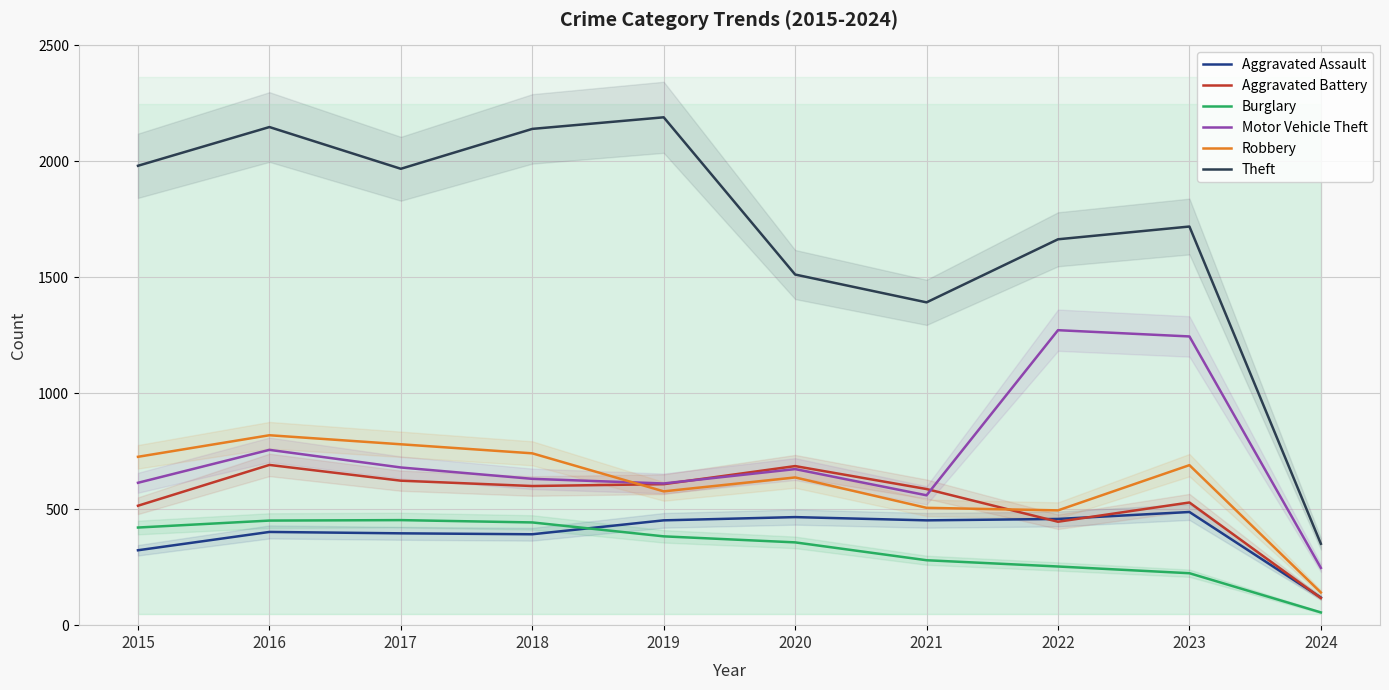

Rank the series at 2024 from lowest to highest value.

Burglary, Aggravated Battery, Aggravated Assault, Robbery, Motor Vehicle Theft, Theft